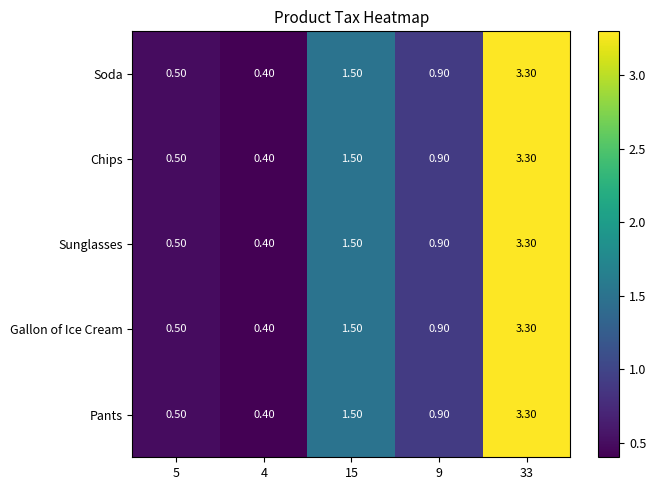

List the labels in order of Soda value, largest first.

33, 15, 9, 5, 4